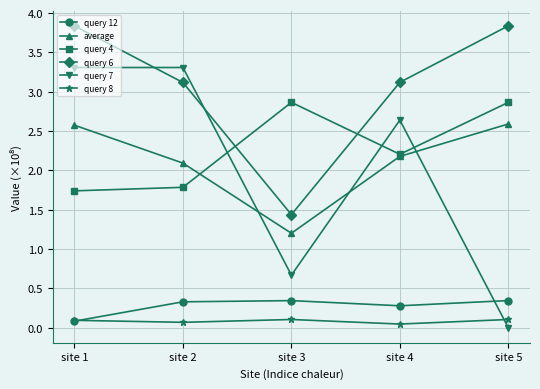

True or false: average and query 4 cross at least once.

True